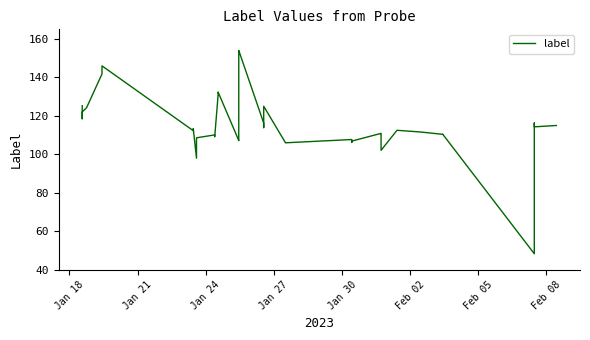

How many points are higher than both their immediate neighbors (excluding endpoints)?

11